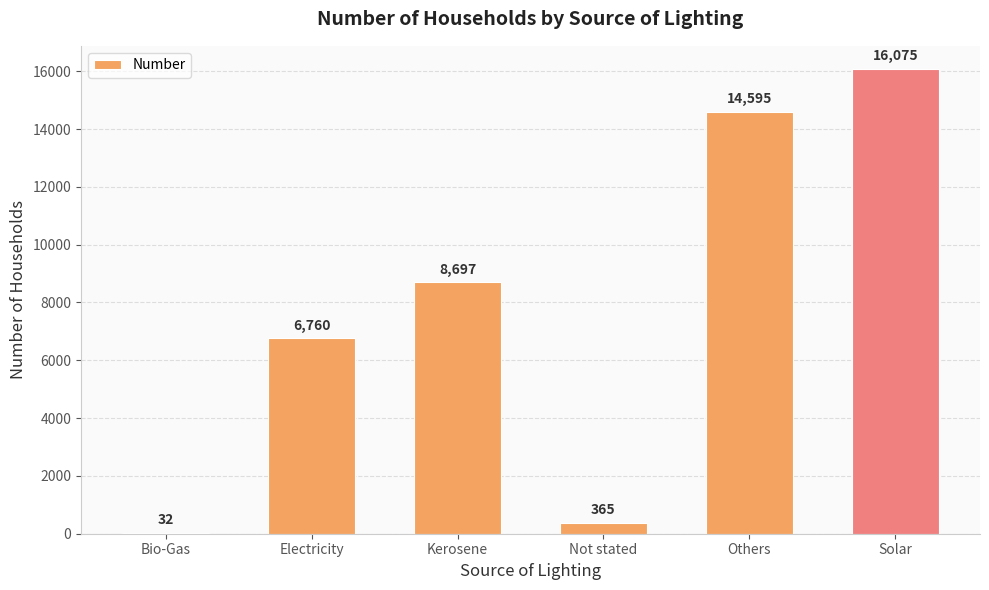

The value at Electricity is 6760. True or false?

True